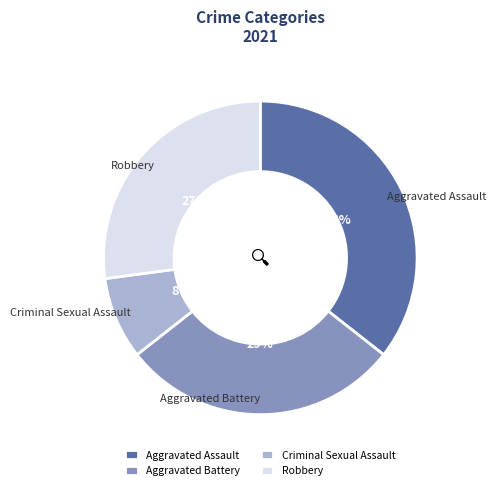

Between Criminal Sexual Assault and Aggravated Battery, which is larger?

Aggravated Battery